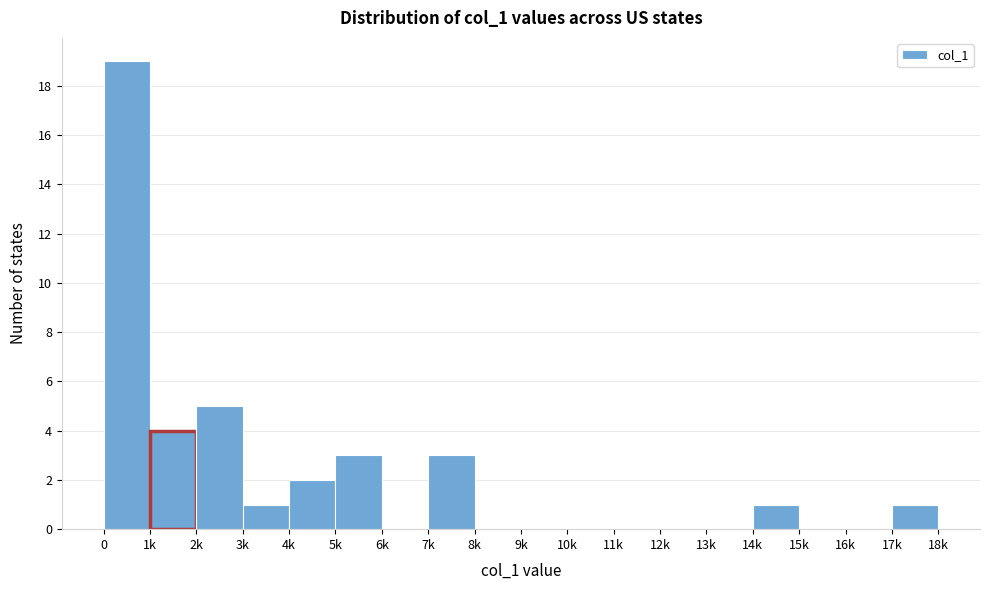

Reading left to right, list all the values displayed in this chart.

0=19	1k=4	2k=5	3k=1	4k=2	5k=3	6k=0	7k=3	8k=0	9k=0	10k=0	11k=0	12k=0	13k=0	14k=1	15k=0	16k=0	17k=1